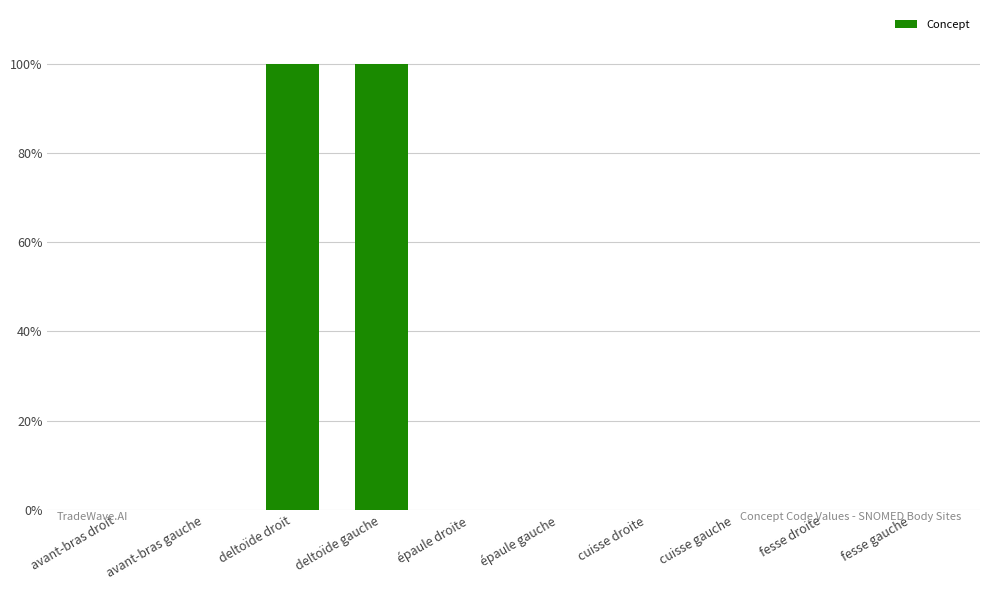

What is the label of the 8th bar from the left?

cuisse gauche